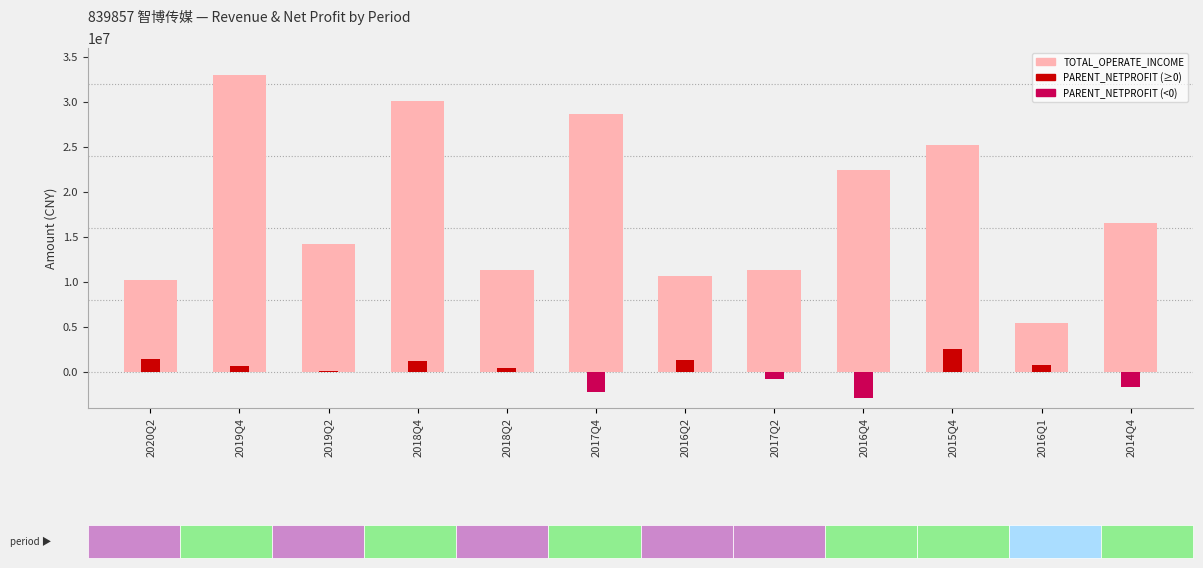

The value at 2020Q2 is 3672931.0. True or false?

False